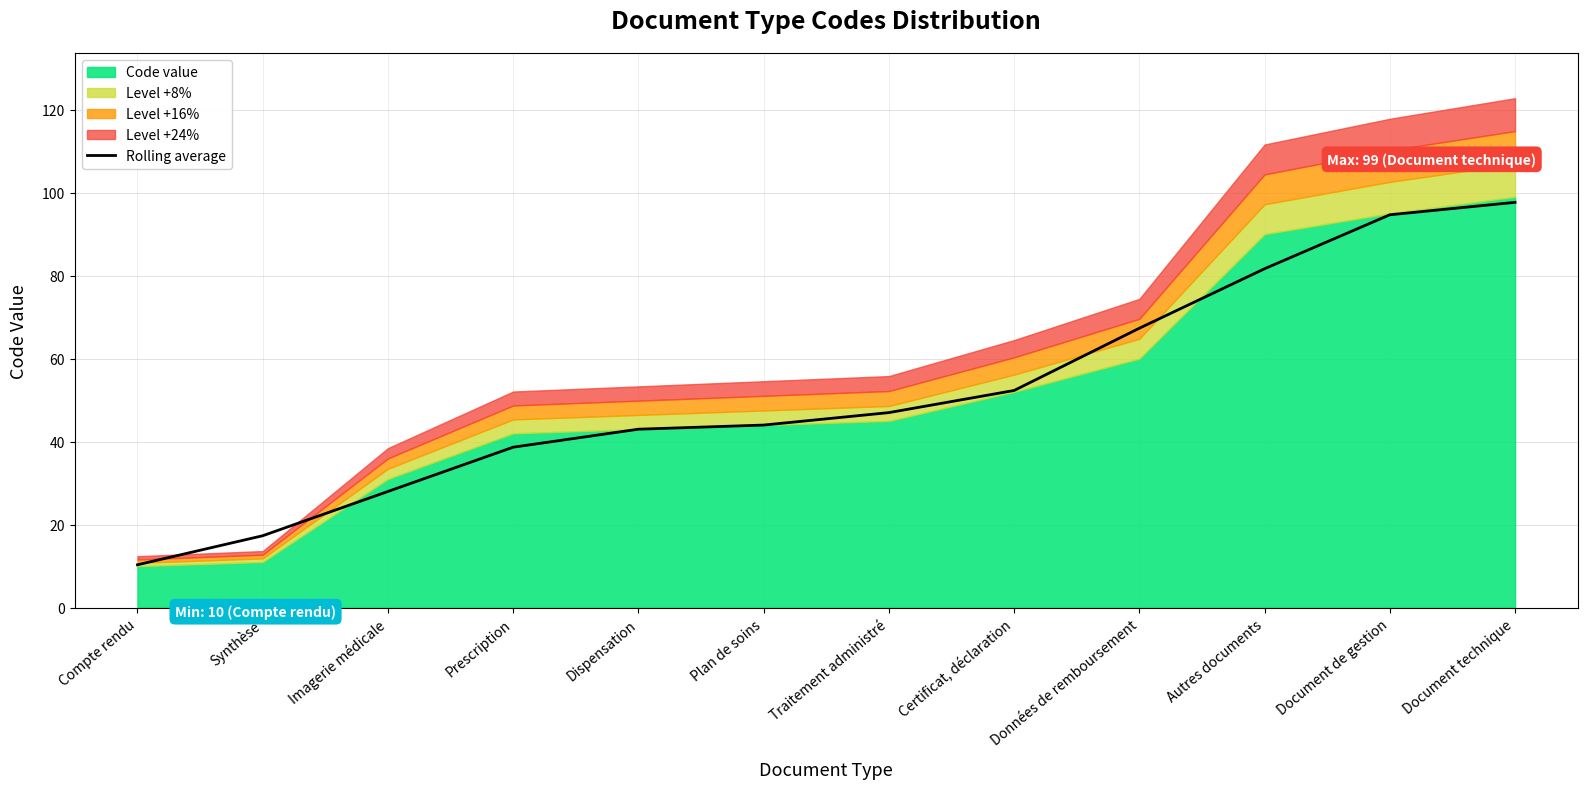

Rank the categories by value from highest to lowest.

Document technique, Document de gestion, Autres documents, Données de remboursement, Certificat, déclaration, Traitement administré, Plan de soins, Dispensation, Prescription, Imagerie médicale, Synthèse, Compte rendu